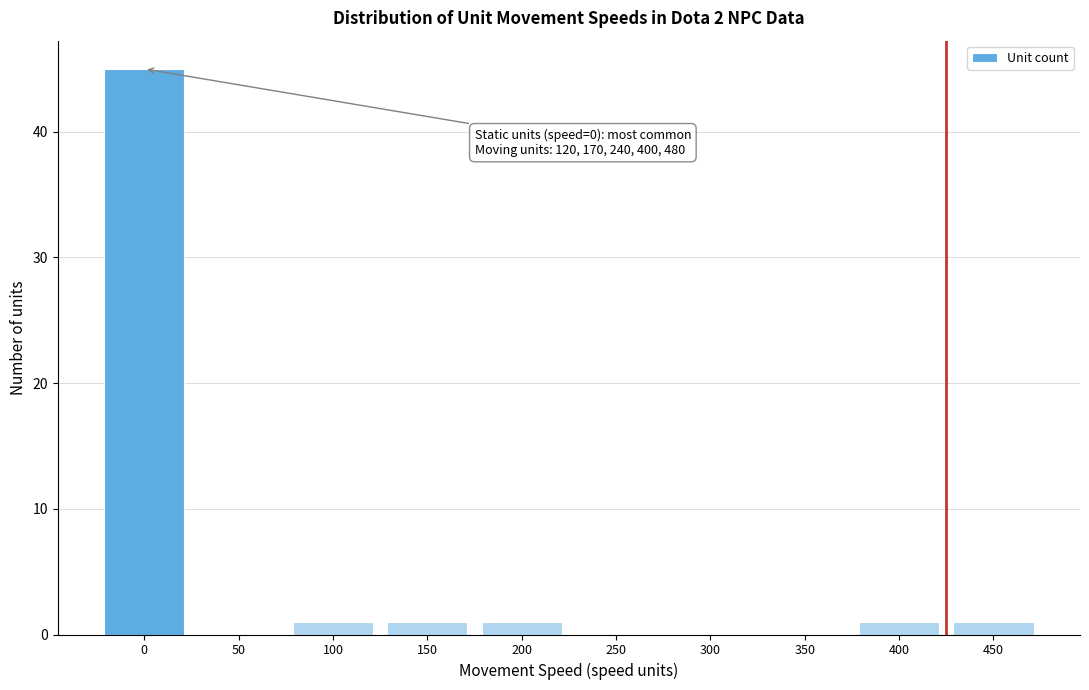

Reading left to right, what are all the values shown in this chart?

0=45	50=0	100=1	150=1	200=1	250=0	300=0	350=0	400=1	450=1